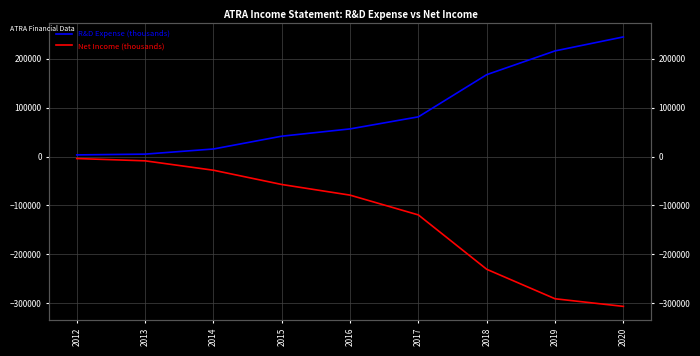

How many data points does each series have?

9